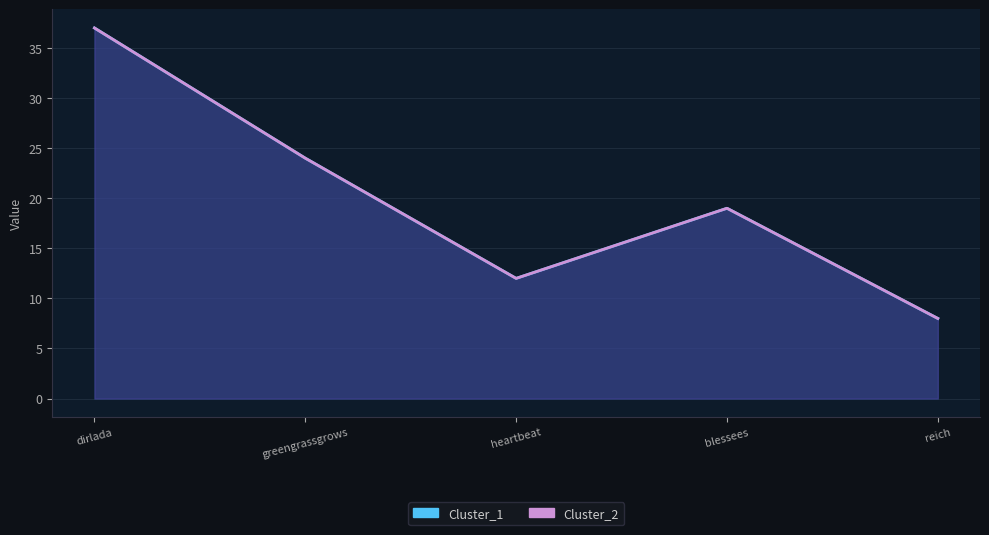

What is the sum of all Cluster_2 values?

100